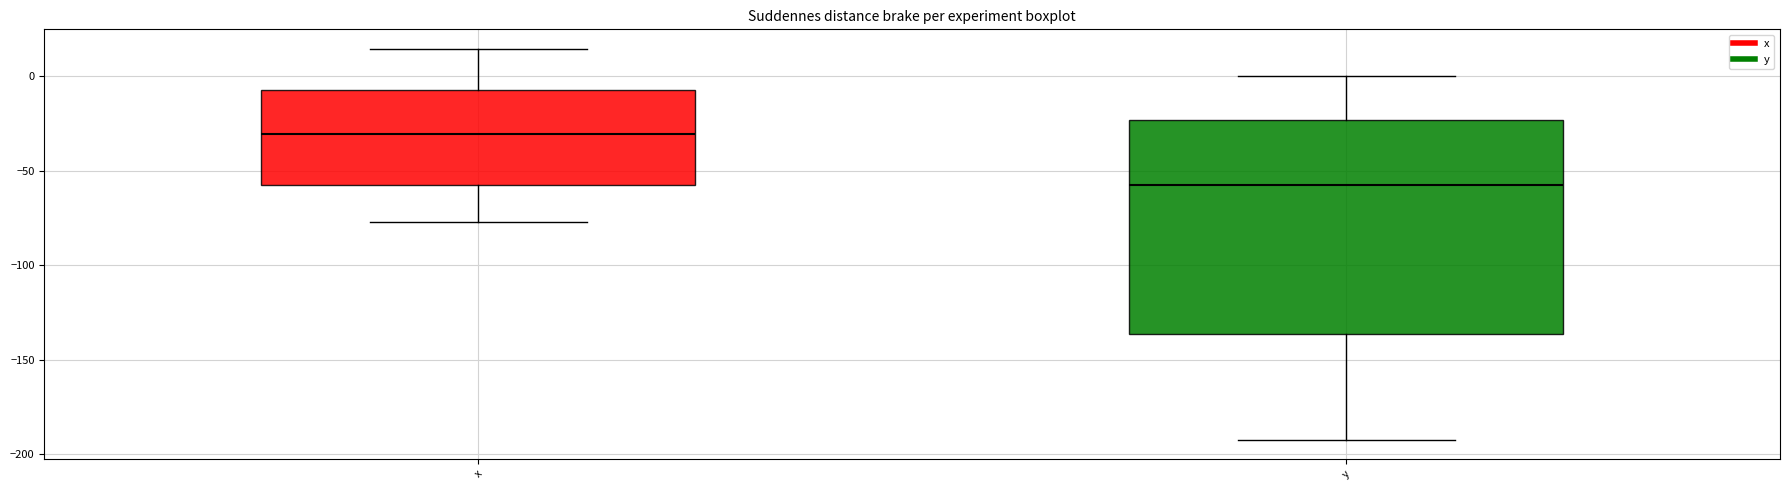

Which box has the lowest median line?

y